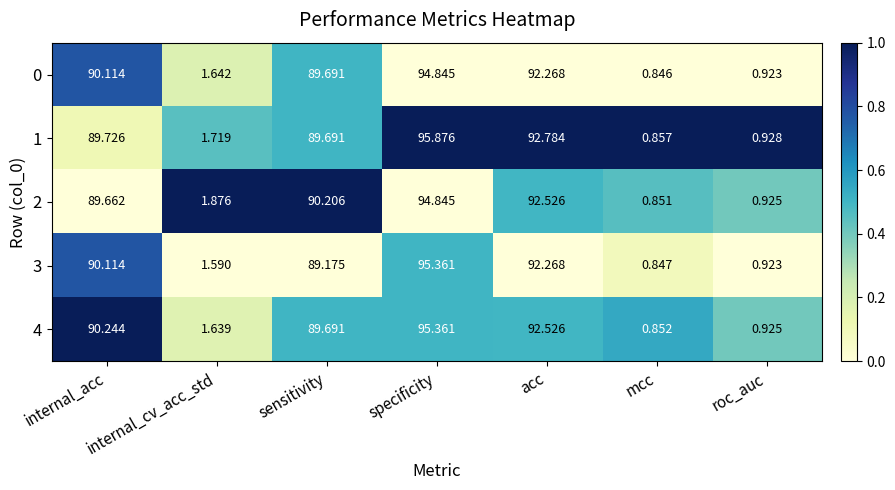

Which series has the largest total across all categories?

1